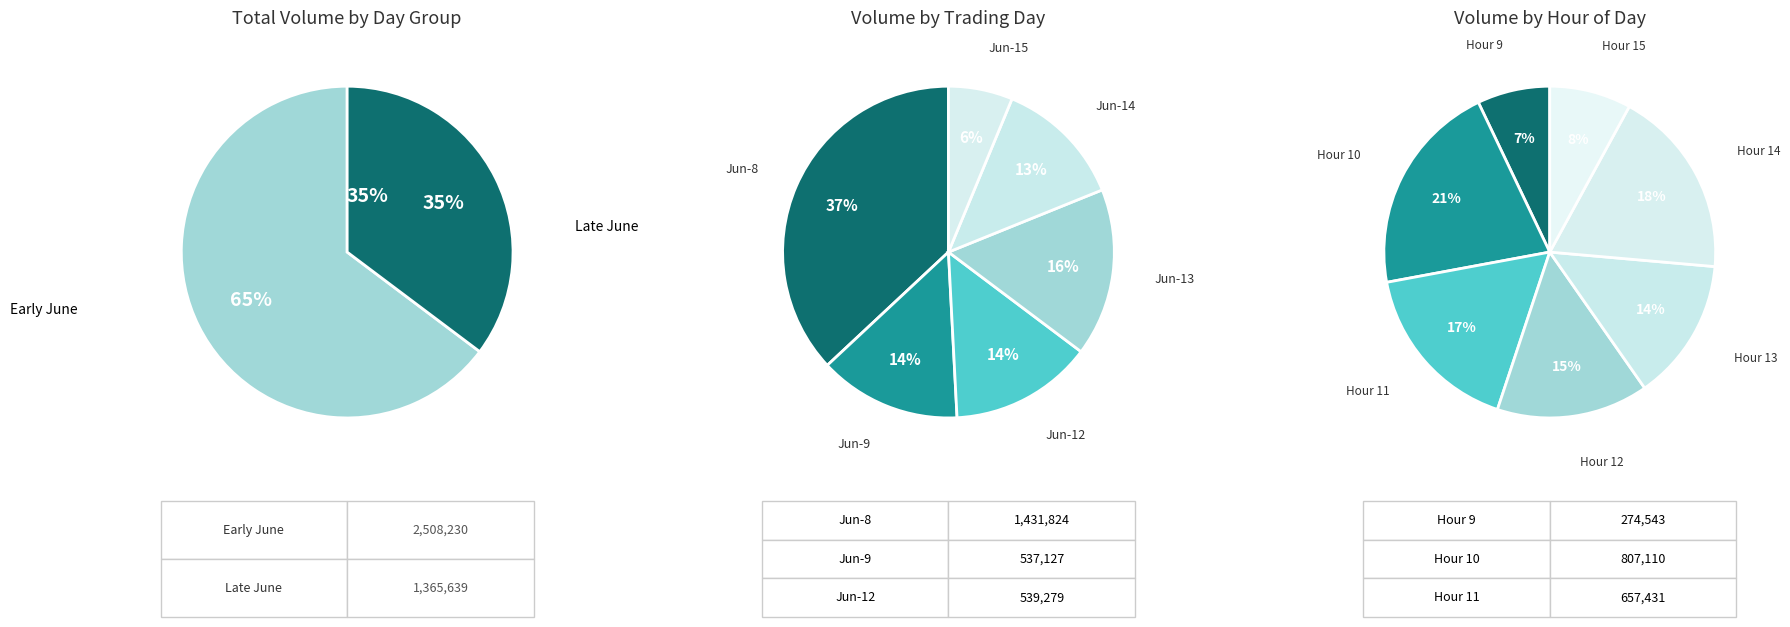

The 6-14-14 slice represents 1% of the pie. True or false?

False